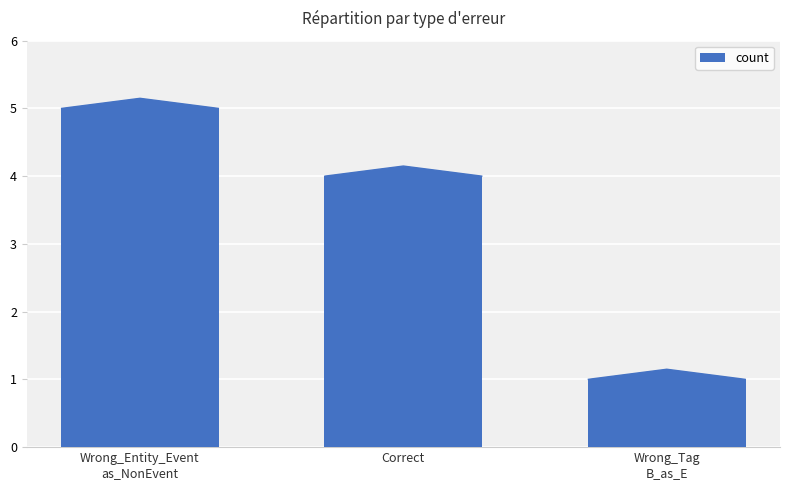

What is the sum of all values?

10